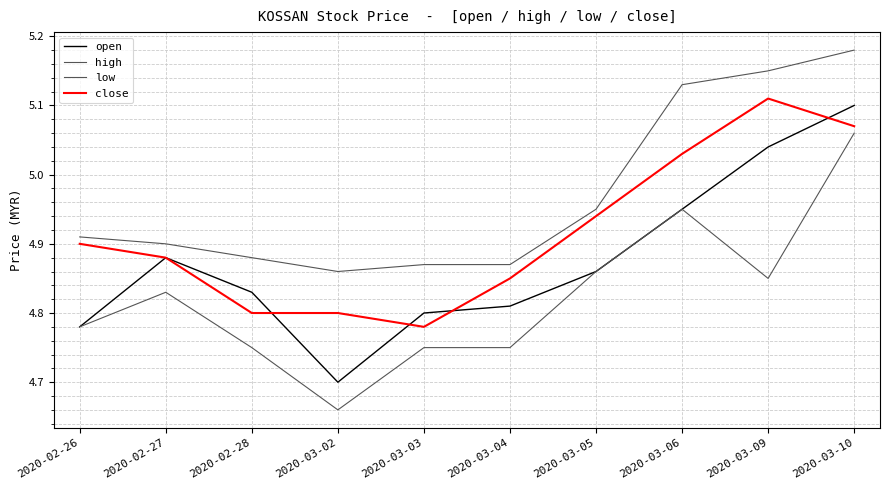

Reading left to right, list all the values displayed in this chart.

open: 4.8	4.9	4.8	4.7	4.8	4.8	4.9	5.0	5.0	5.1
high: 4.9	4.9	4.9	4.9	4.9	4.9	5.0	5.1	5.2	5.2
low: 4.8	4.8	4.8	4.7	4.8	4.8	4.9	5.0	4.8	5.1
close: 4.9	4.9	4.8	4.8	4.8	4.8	4.9	5.0	5.1	5.1